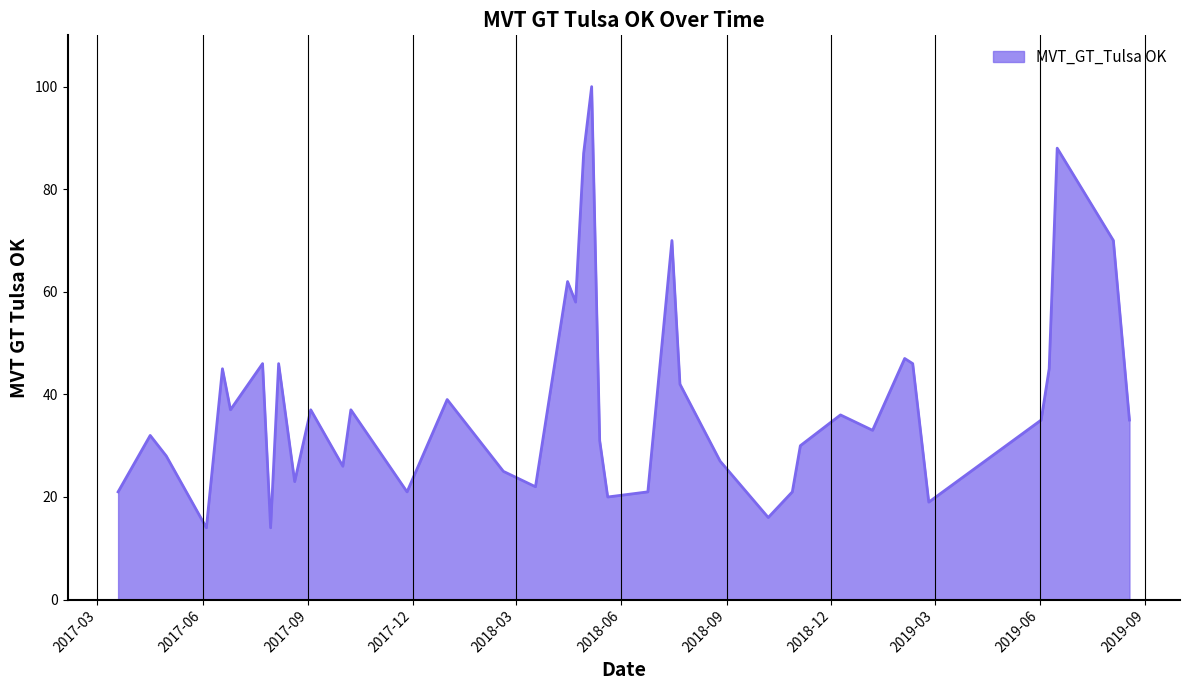

What is the difference between the maximum and minimum values?

86